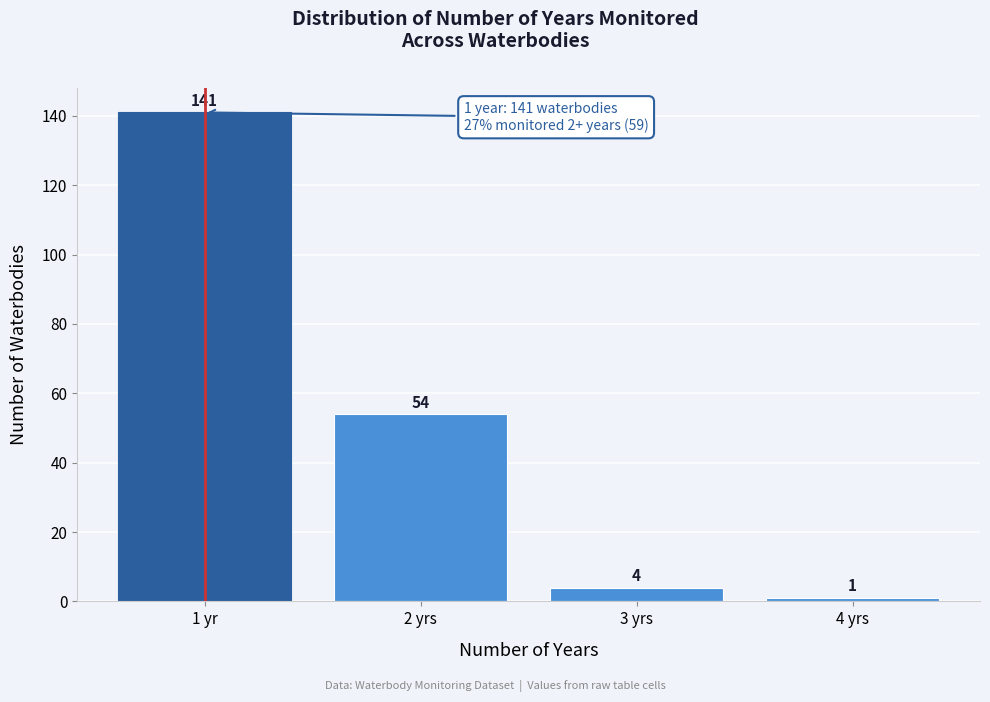

Reading left to right, what are all the values shown in this chart?

1 yr=141	2 yrs=54	3 yrs=4	4 yrs=1